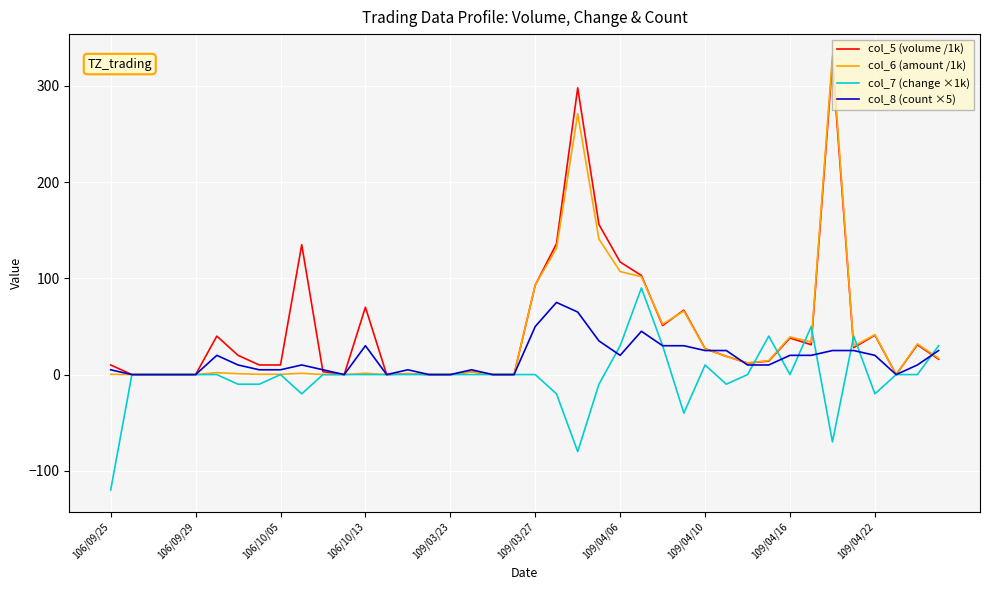

List the series in order of their overall mean, highest first.

col_5 (volume /1k), col_6 (amount /1k), col_8 (count ×5), col_7 (change ×1k)